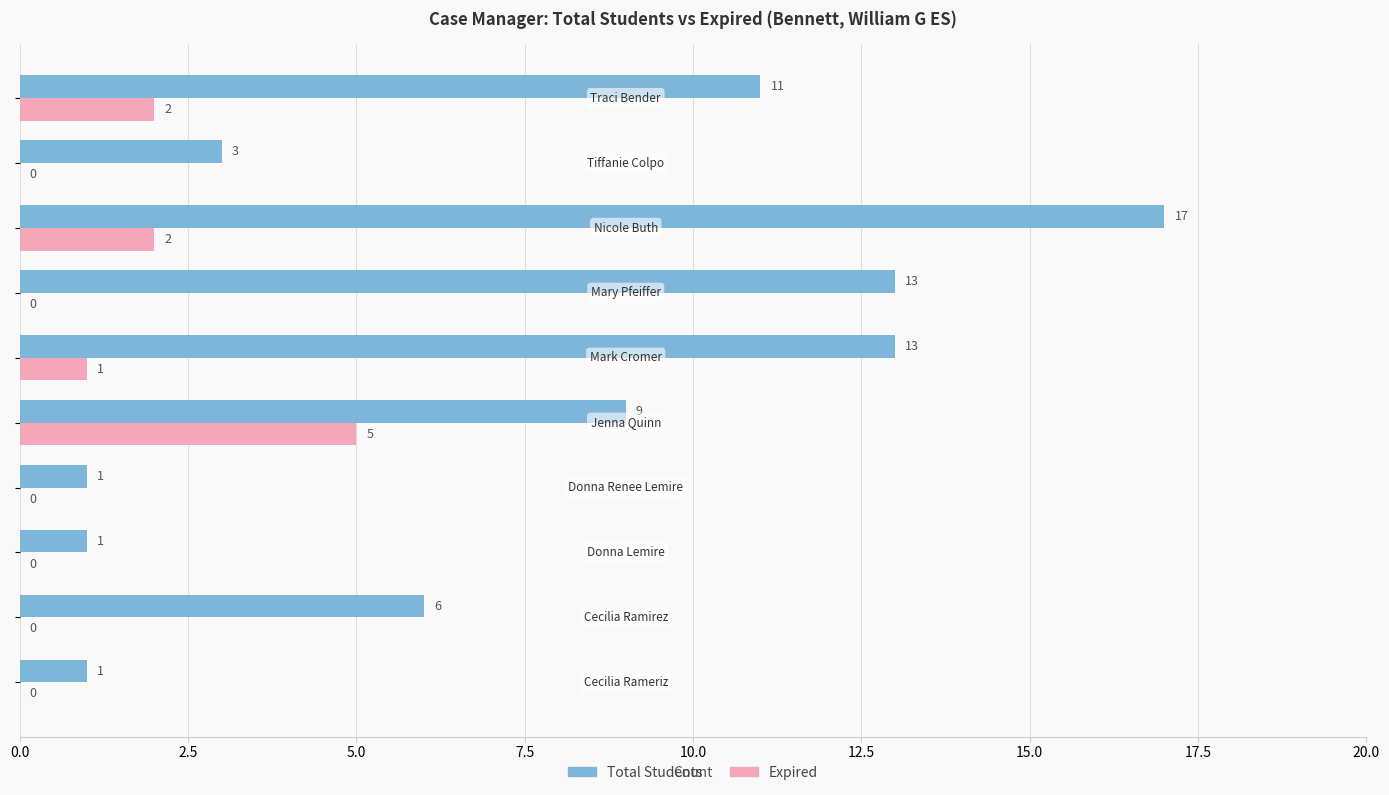

Which series has the largest range (max minus min)?

Total Students